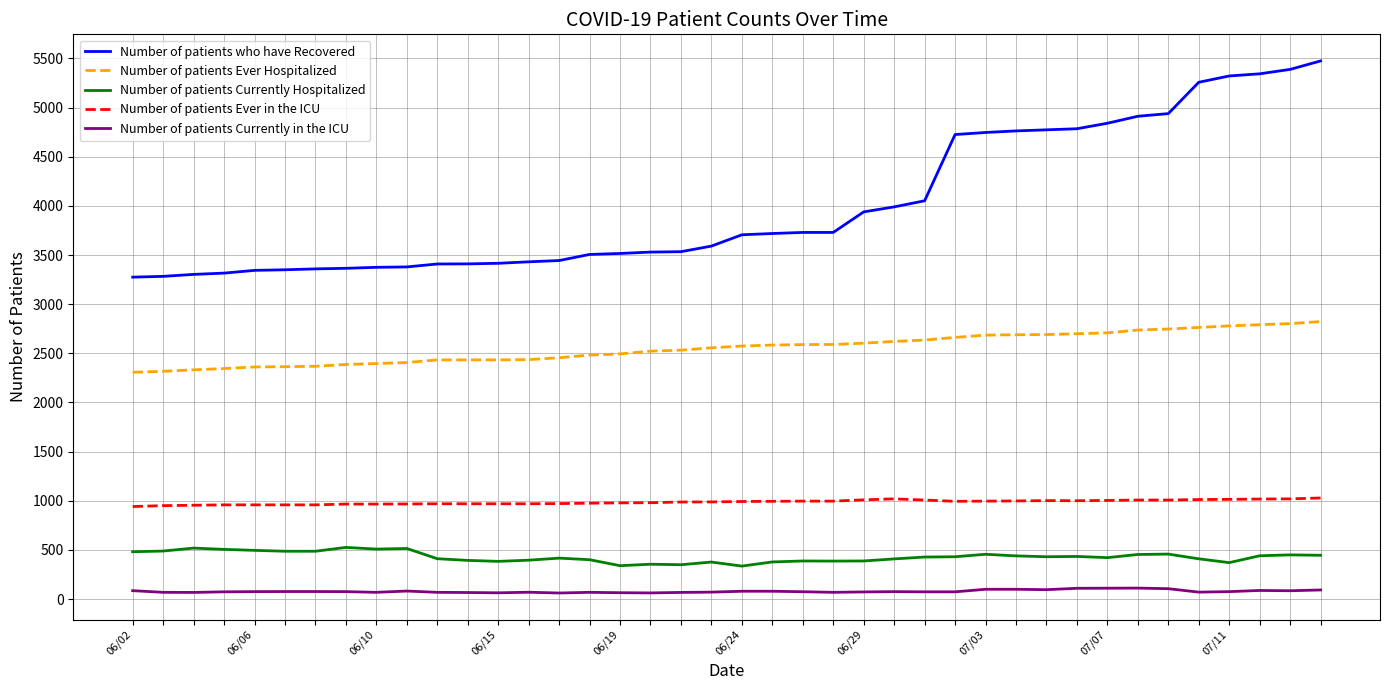

What is the maximum value shown in the chart?

5475